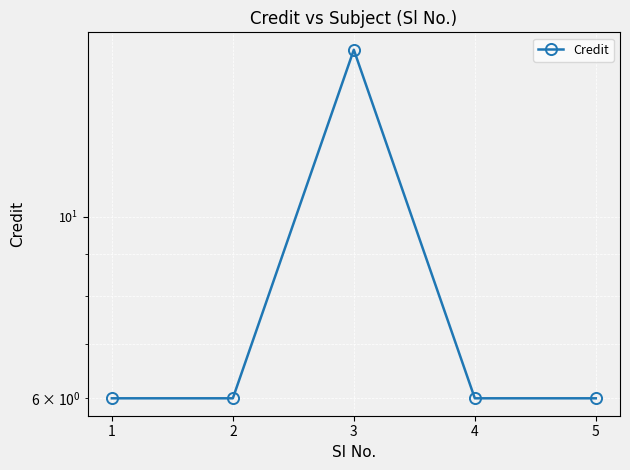

How many series are shown in this chart?

1